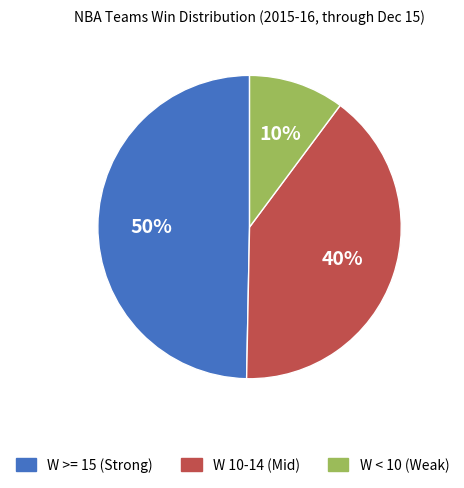

To the nearest percent, what is the difference between the largest and smallest slice percentages?

40%